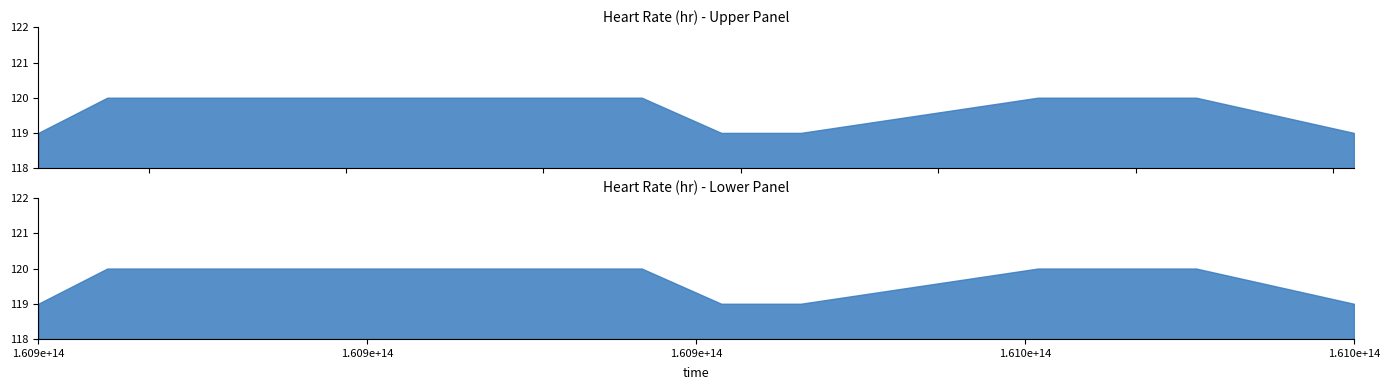

How many lines are shown in the chart?

1